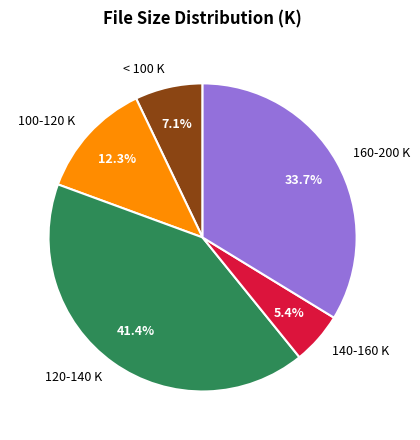

To the nearest percent, what is the average slice percentage?

20%